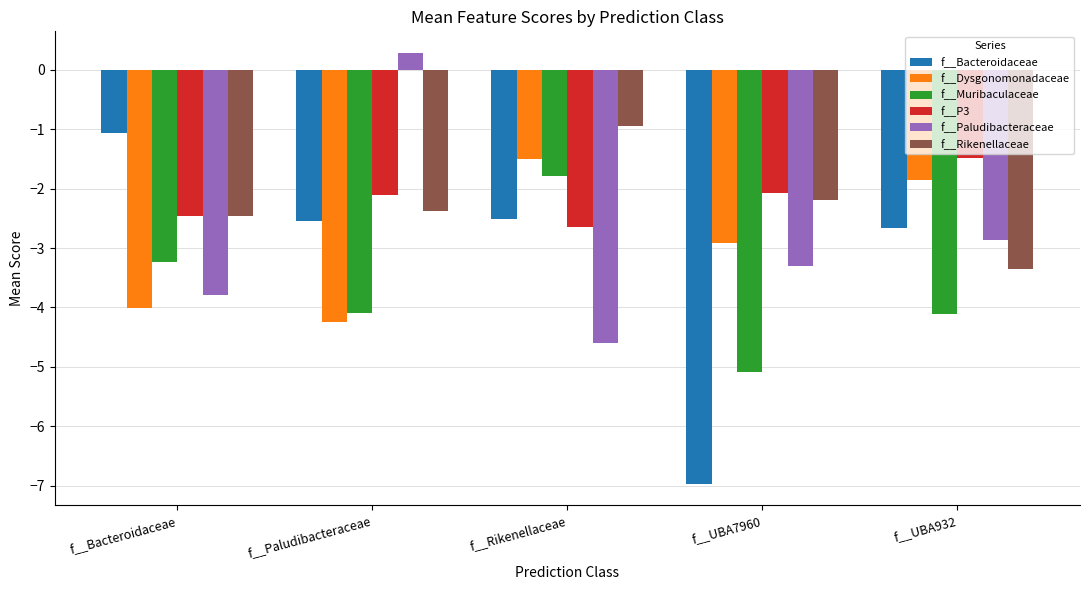

What is the value of the f__P3 bar at the 2nd from the left?

-2.1